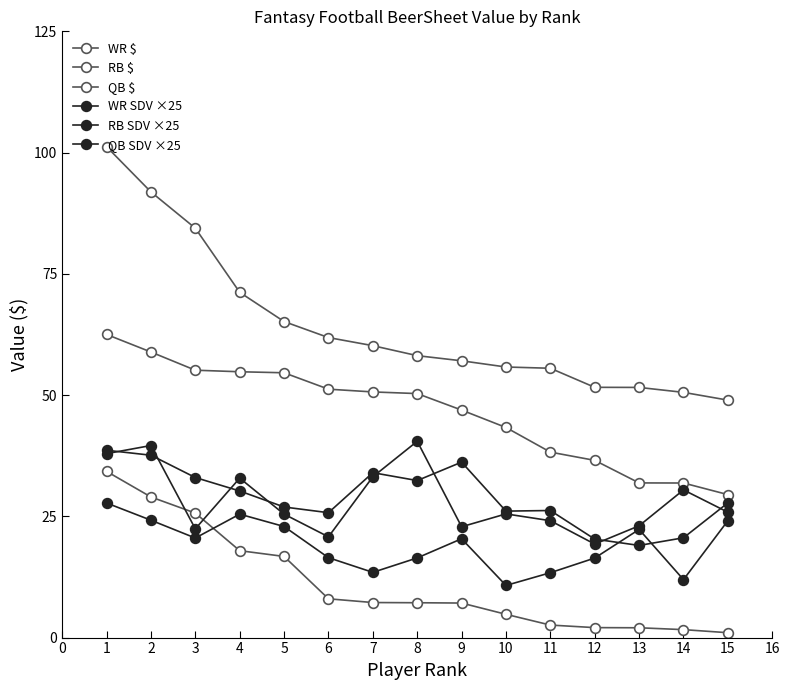

Count the number of data series in this chart.

6